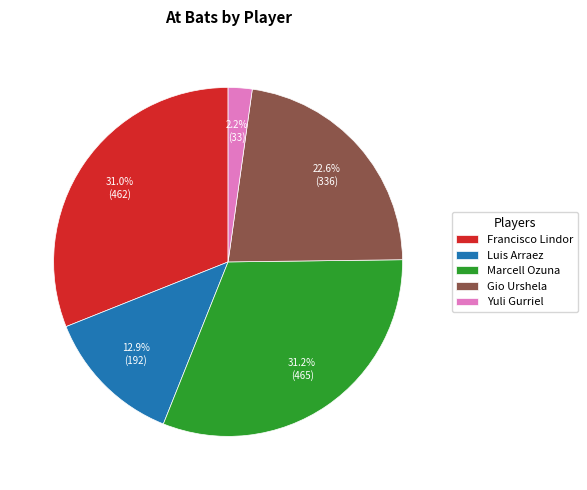

Does Marcell Ozuna represent more than half of the total?

No